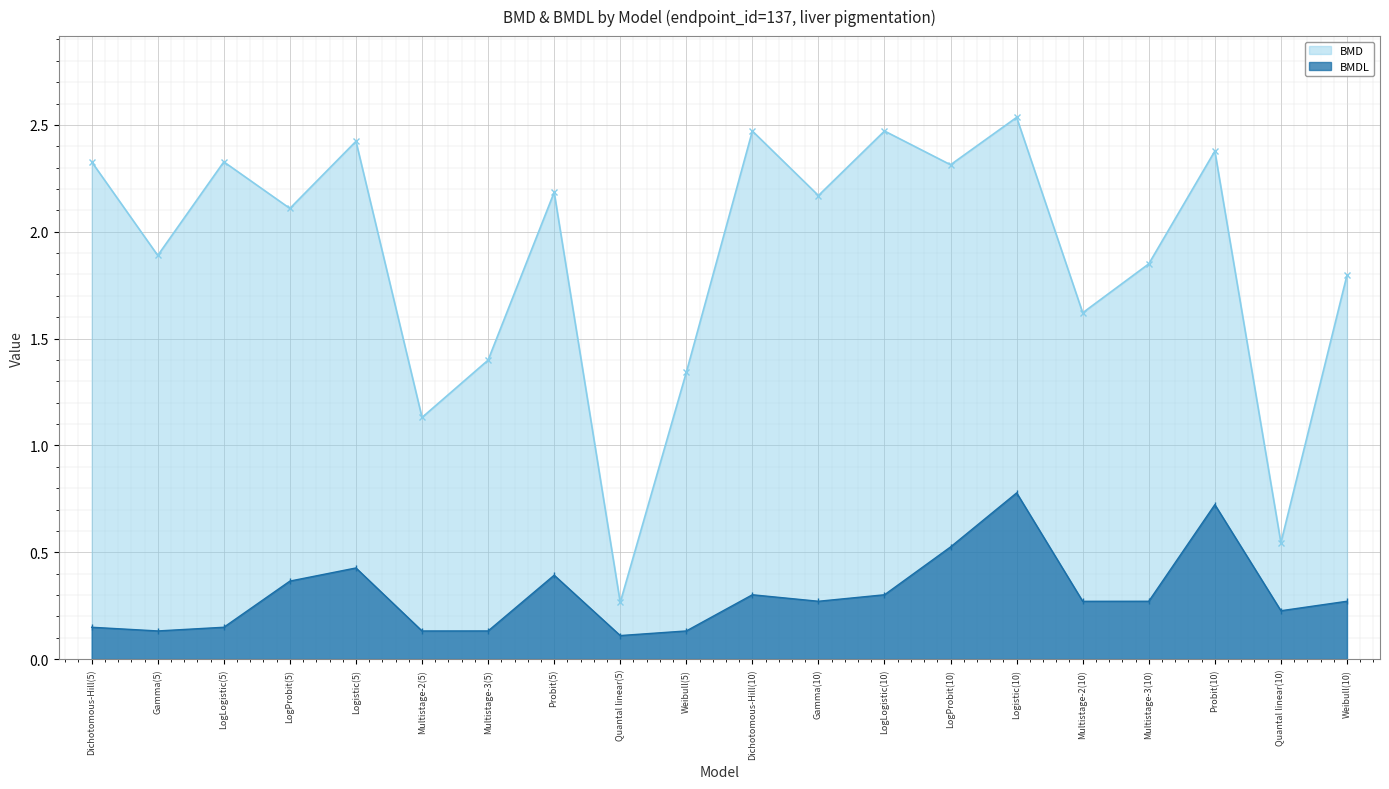

True or false: BMD has more than 2 points higher than both neighbors.

True